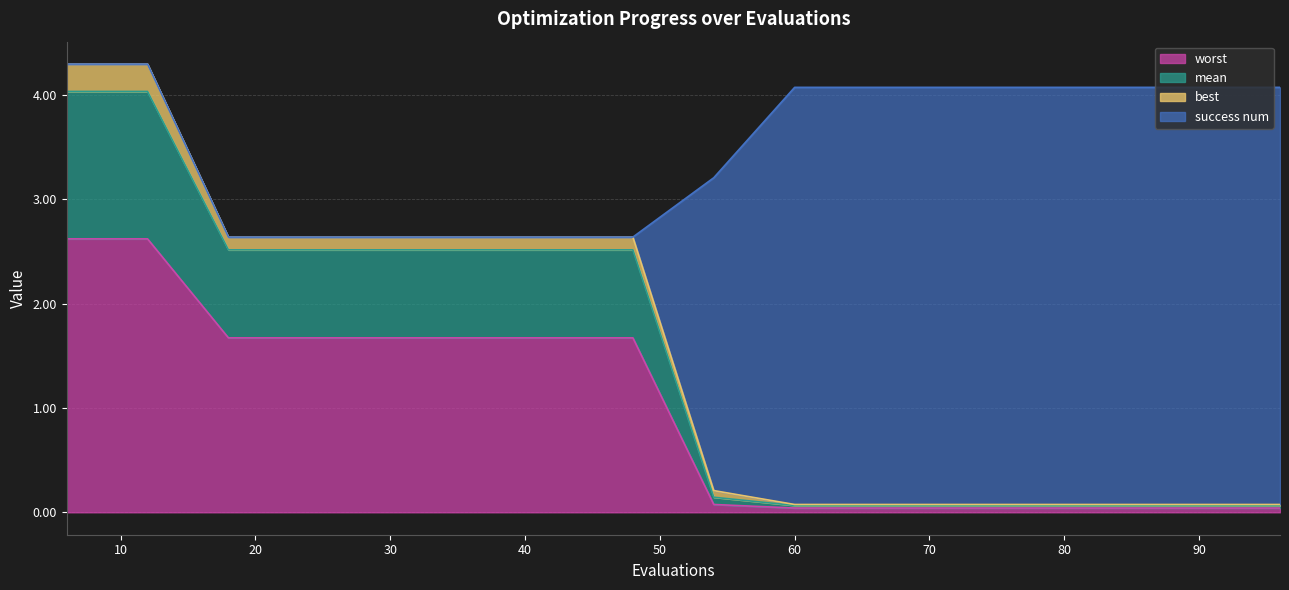

What is the spread (max minus min) of values at 30?

1.0